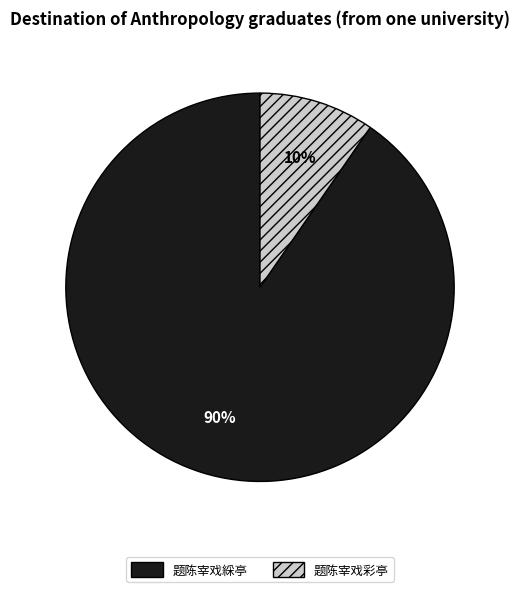

True or false: 题陈宰戏綵亭 accounts for 97% of the total.

False